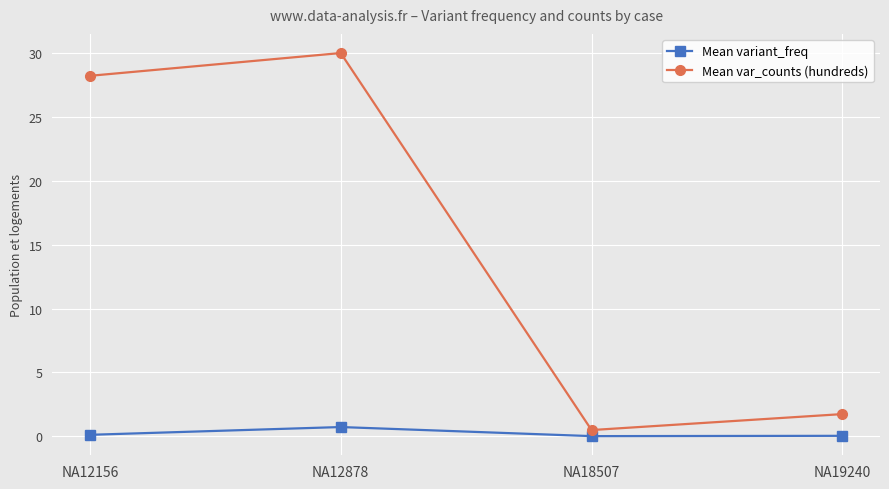

Rank the series by their maximum value, from highest to lowest.

Mean var_counts (hundreds), Mean variant_freq